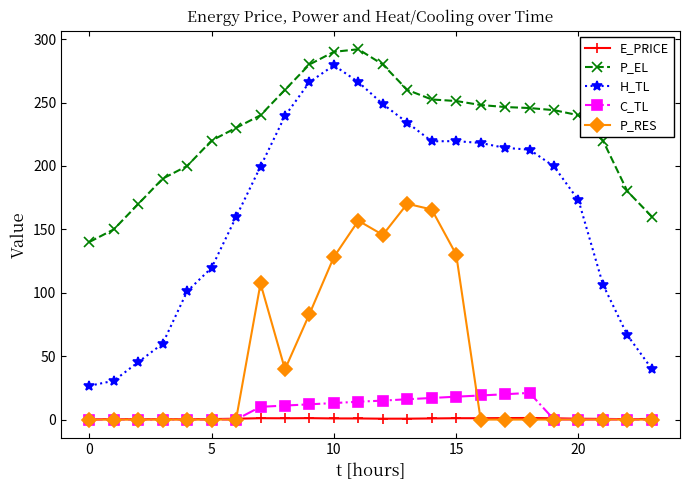

True or false: H_TL has more than 1 points higher than both neighbors.

True